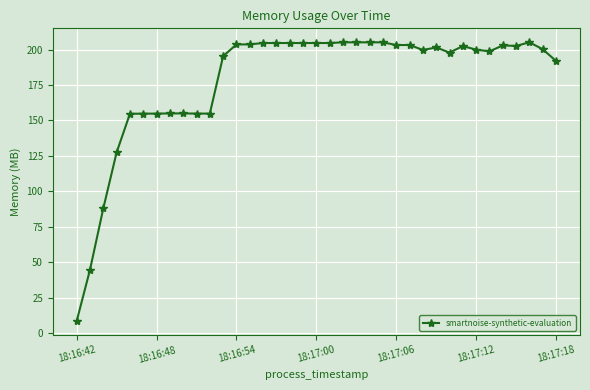

What is the sum of all values?

6611.5